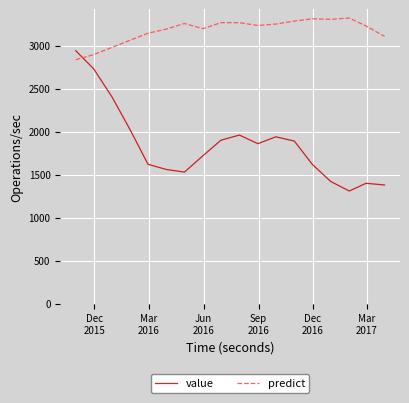

What is the difference between the maximum and minimum values in the value series?

1630.0